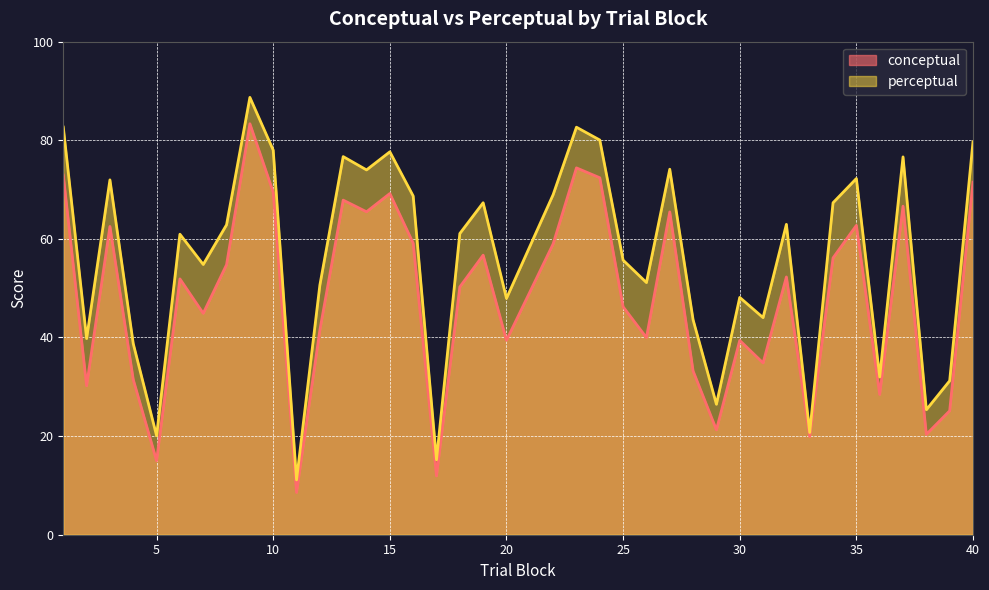

What is the greatest value displayed?

88.7